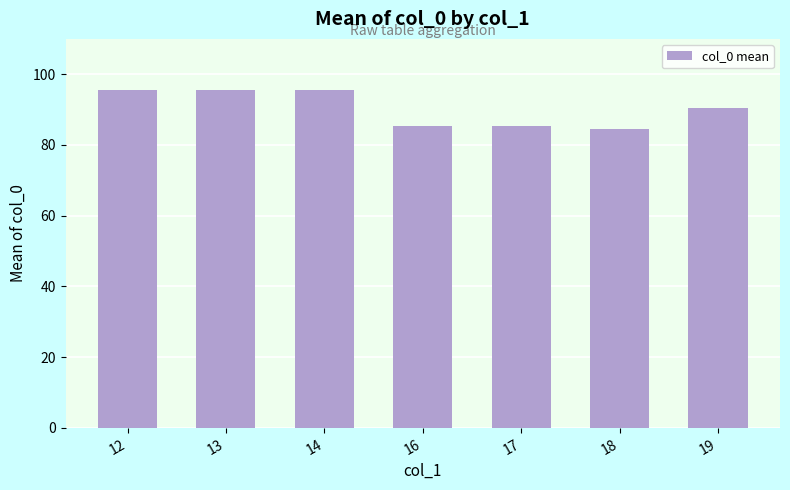

How many distinct data groups are displayed?

1